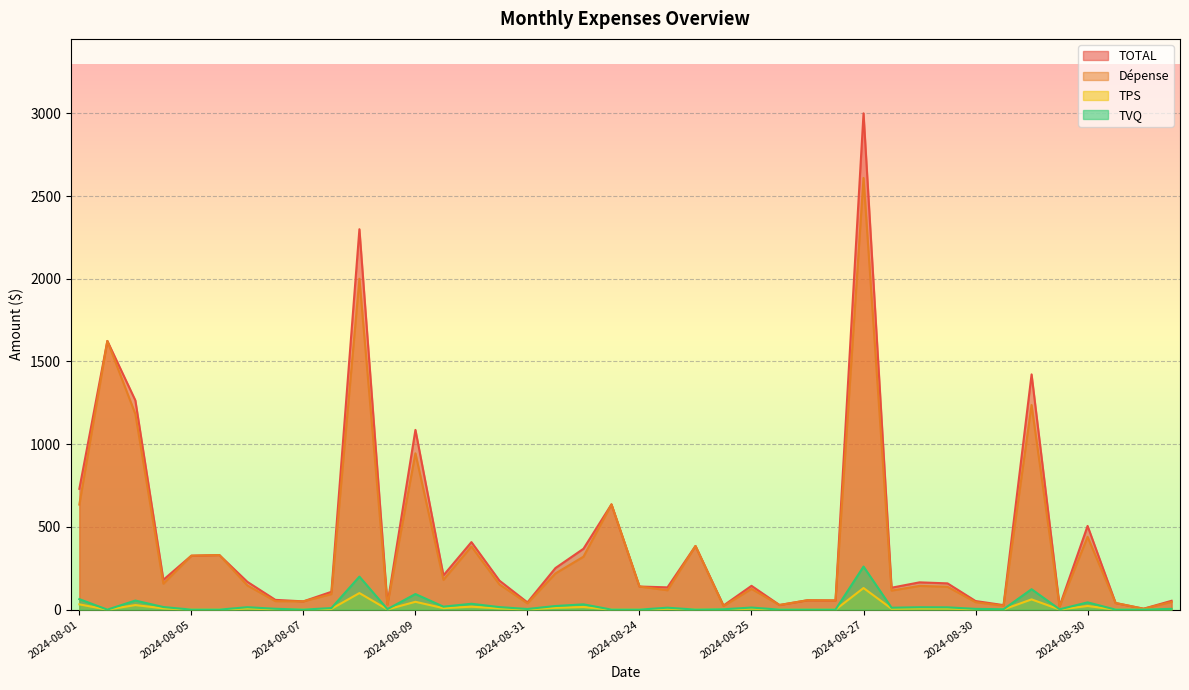

Which series has the largest total across all categories?

TOTAL